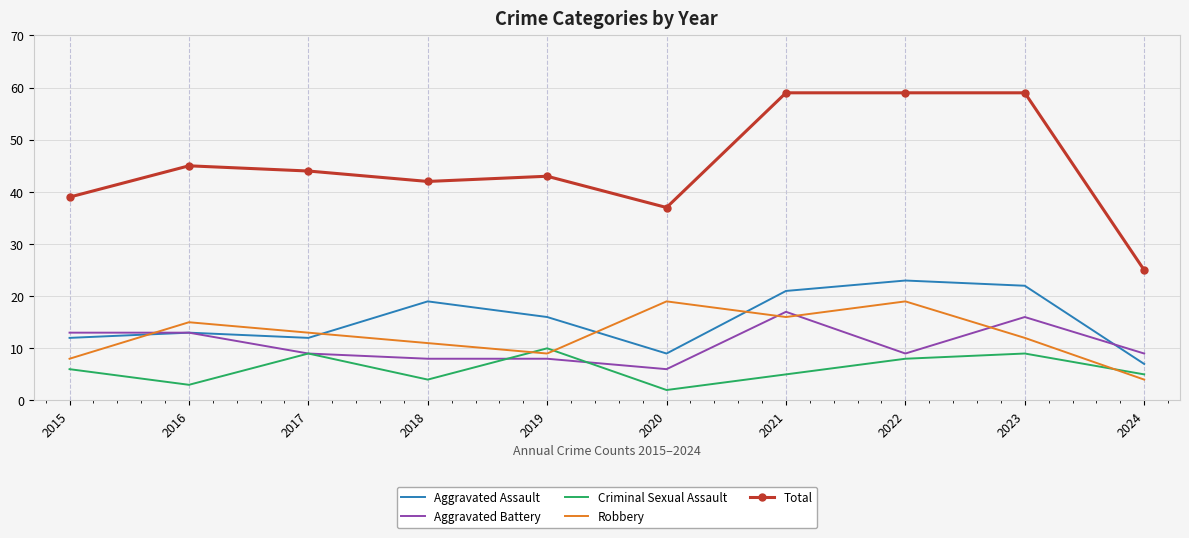

At 2023, list the series in order from smallest to largest.

Criminal Sexual Assault, Robbery, Aggravated Battery, Aggravated Assault, Total